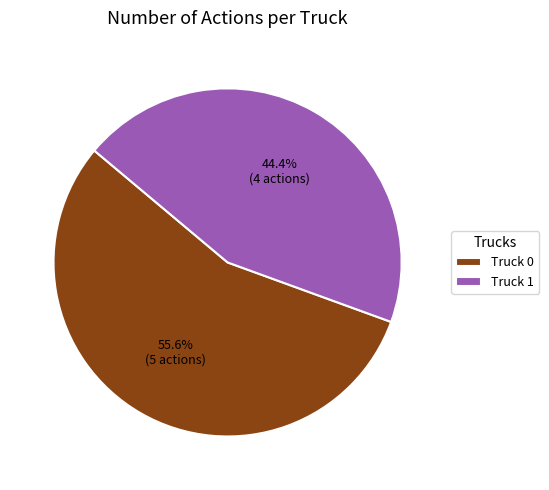

Which has a higher value, Truck 1 or Truck 0?

Truck 0